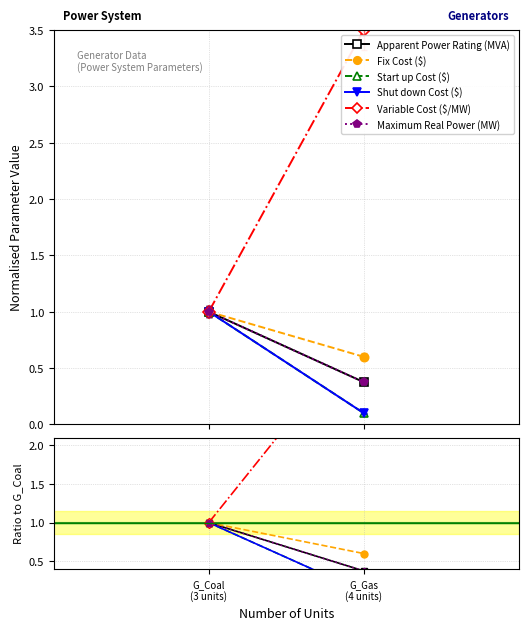

What is the label of the 2nd point from the right?

G_Coal
(3 units)